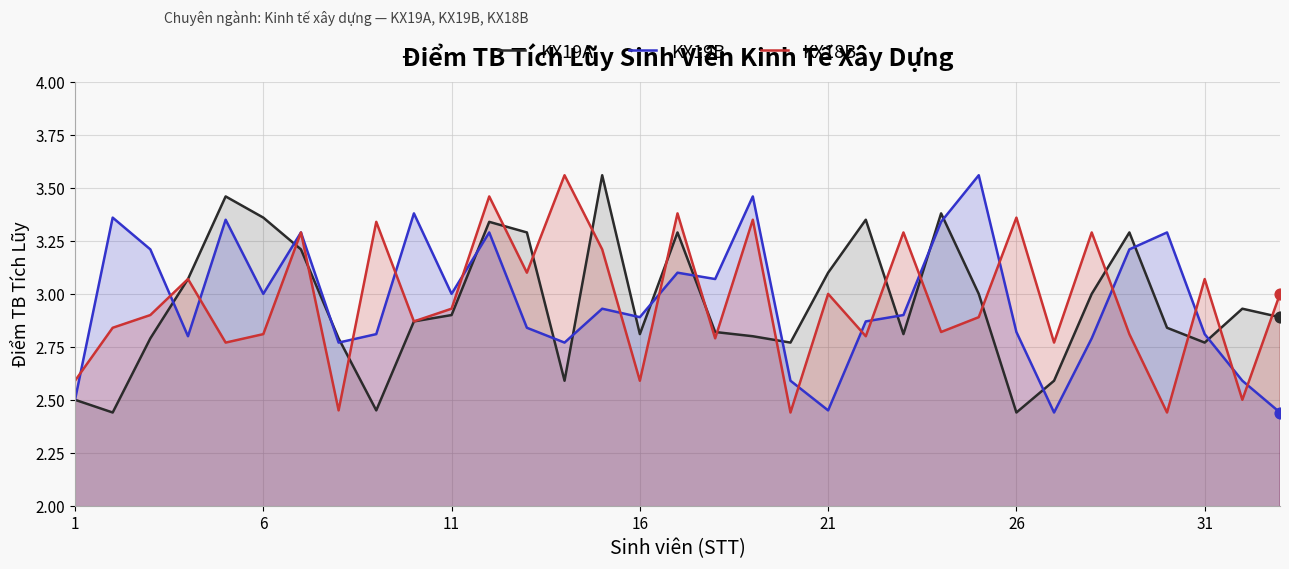

Is the value of KX18B at 31 greater than the value of KX19B at 11?

Yes